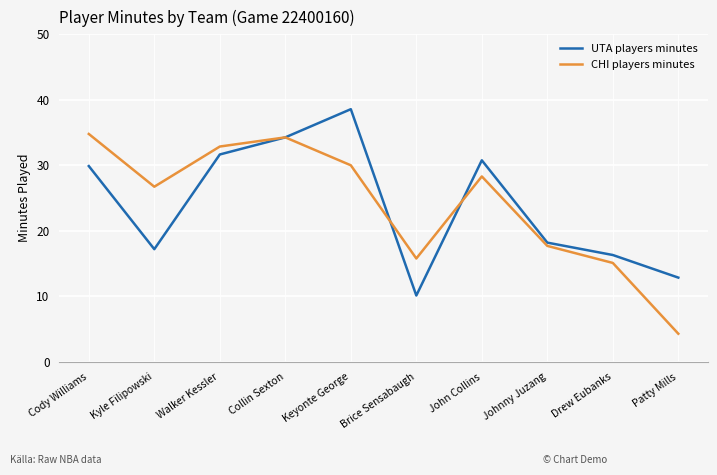

Which series has the widest spread of values?

CHI players minutes